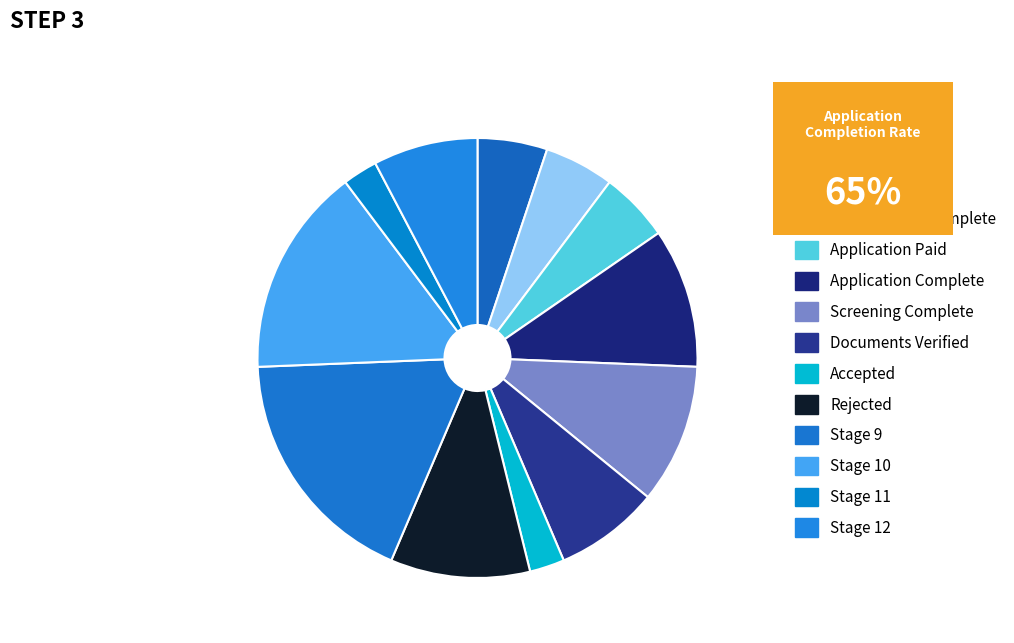

Count the number of slices in the pie.

12